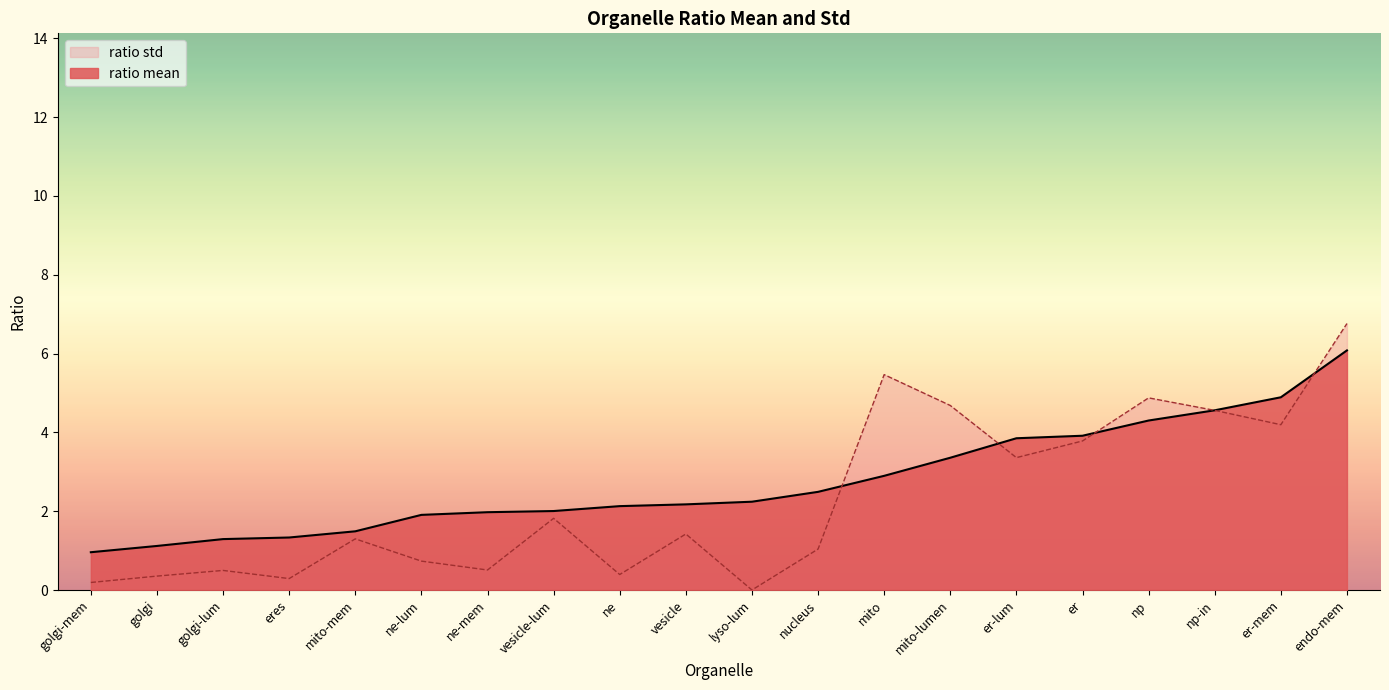

At how many categories does at least one series exceed 0?

20